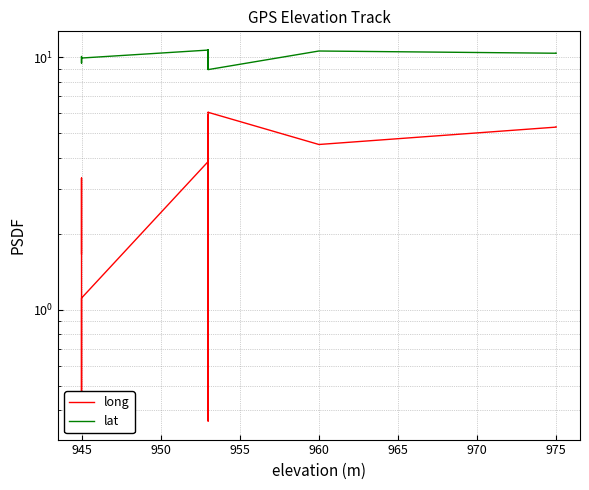

What is the smallest value displayed?

0.4